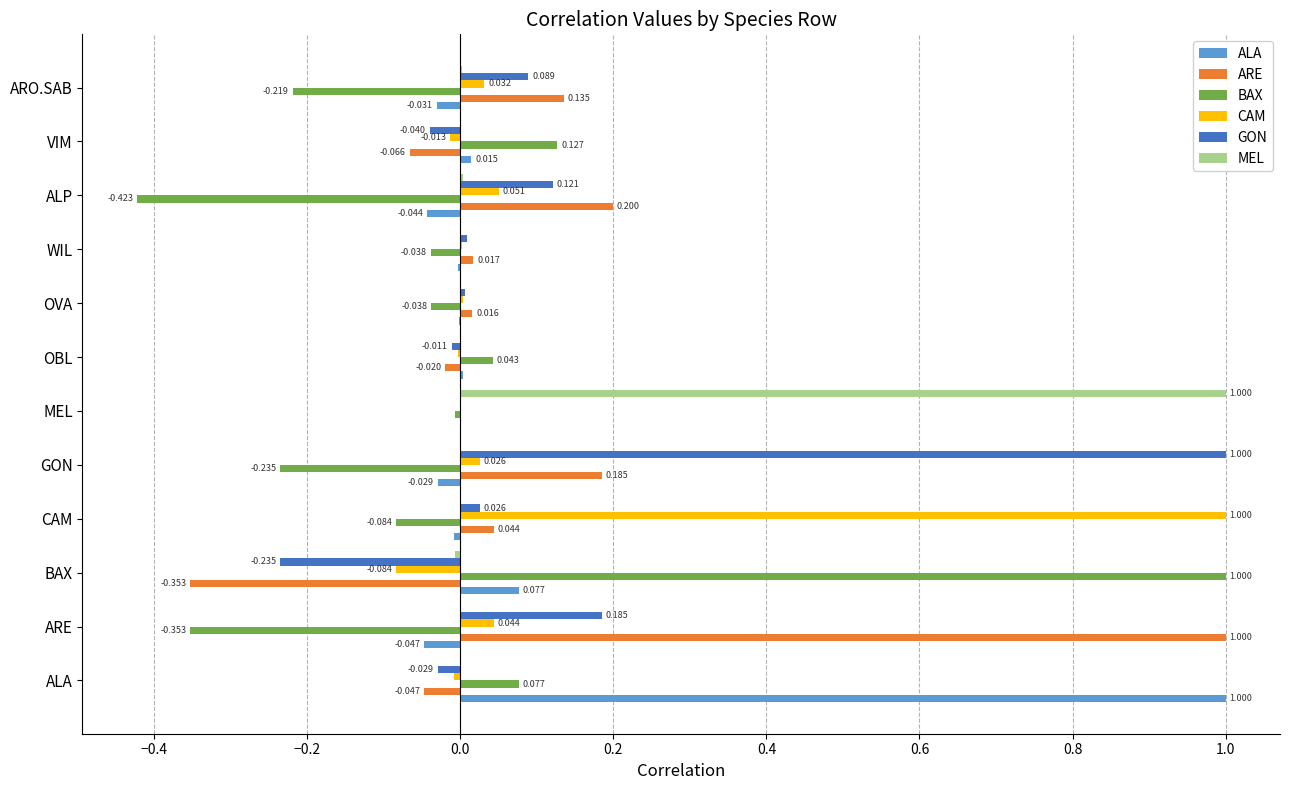

What is the sum of all CAM values?

1.1